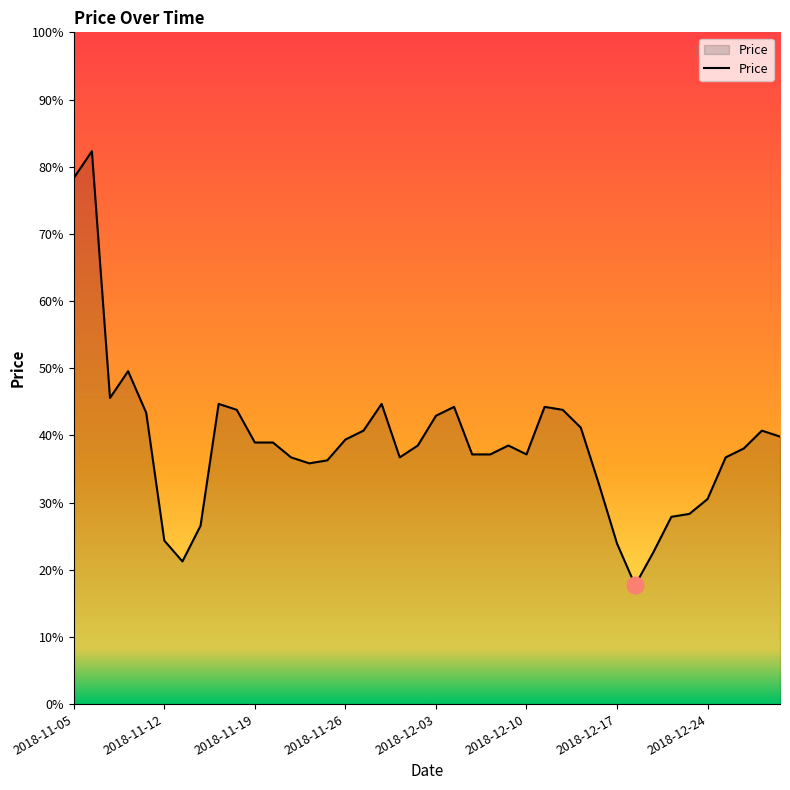

Does the chart have visible grid lines?

No